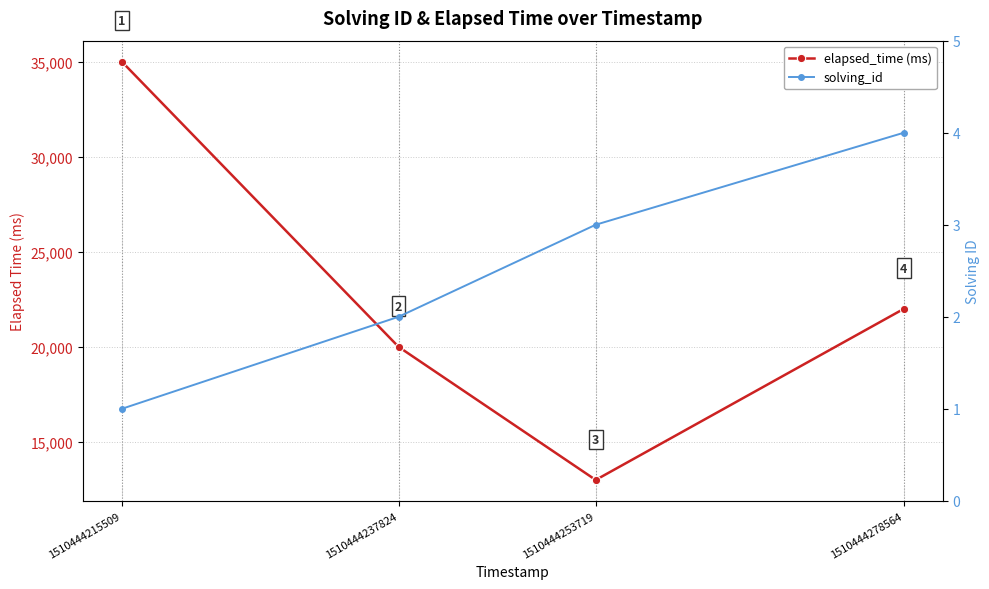

True or false: solving_id has a value of 2 at 1510444237824.

True